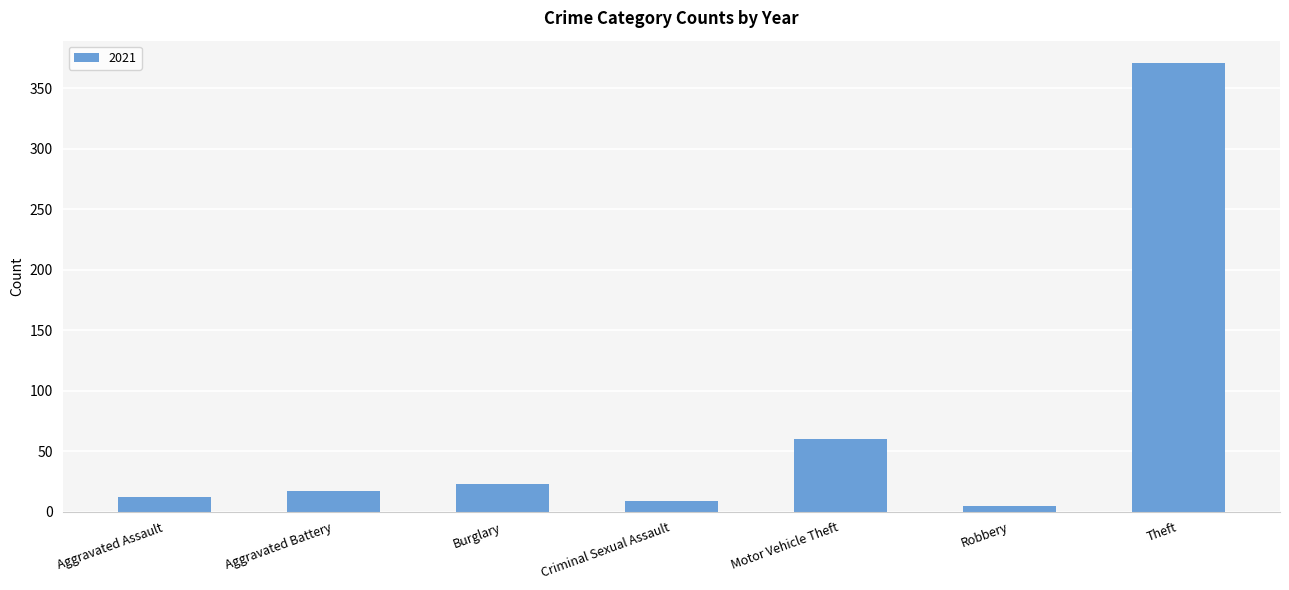

Where is the data nearest to the value 188?

Motor Vehicle Theft